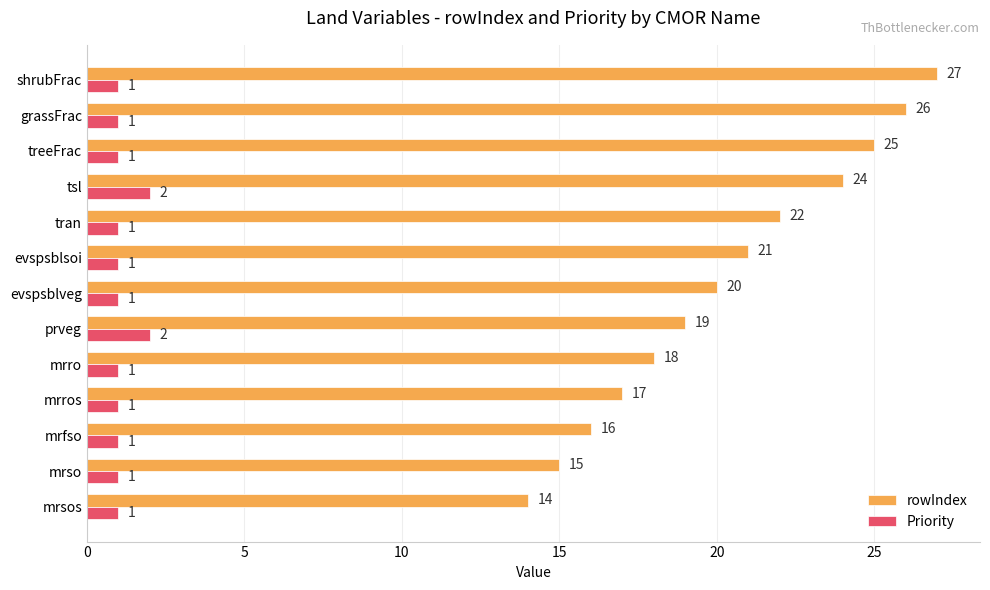

Which series has the widest spread of values?

rowIndex